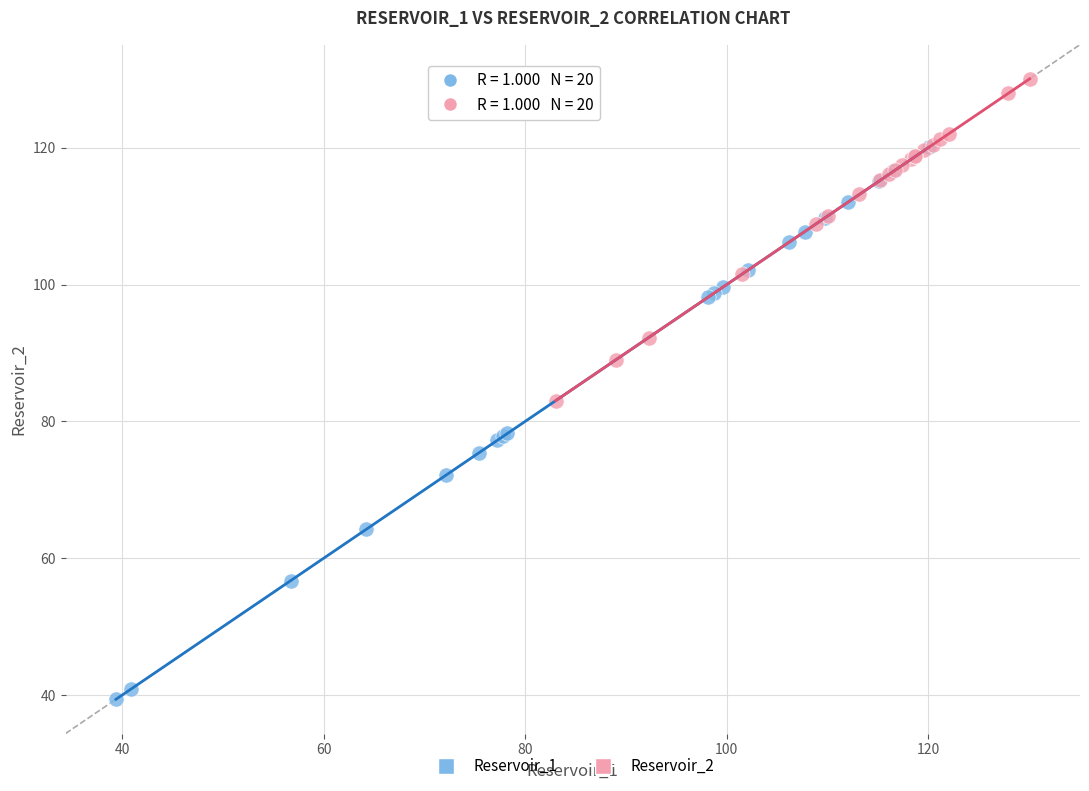

Which series contains the lowest Y value?

Reservoir_1